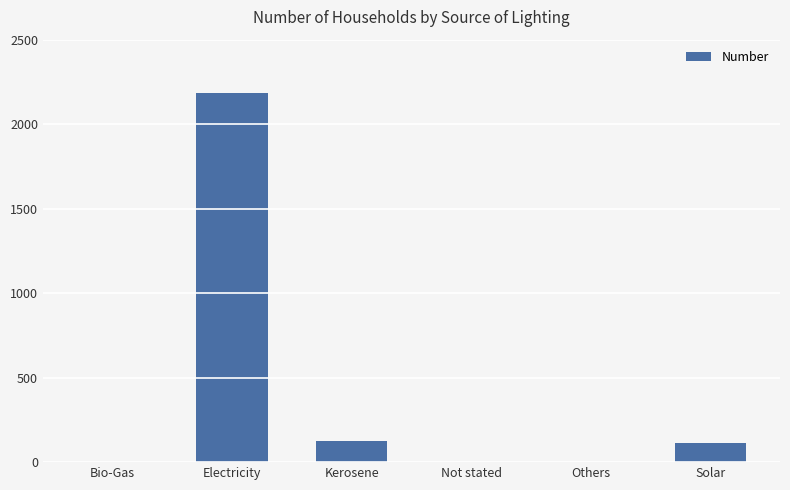

The chart shows a value of 128 at Kerosene. True or false?

True